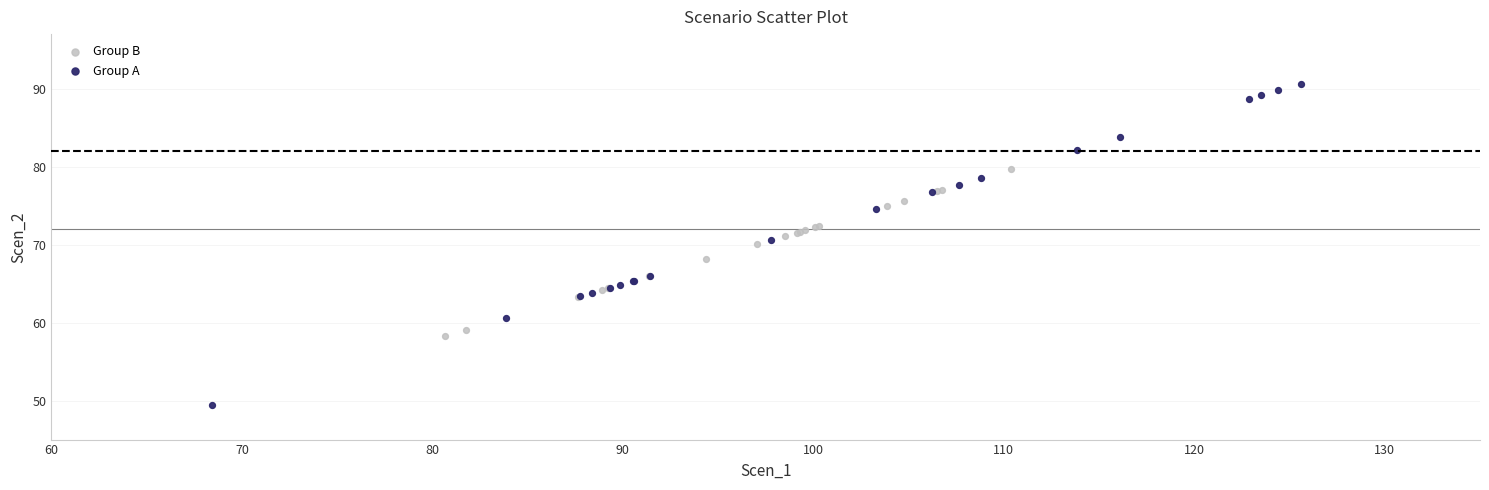

Which series contains the lowest Y value?

Group A